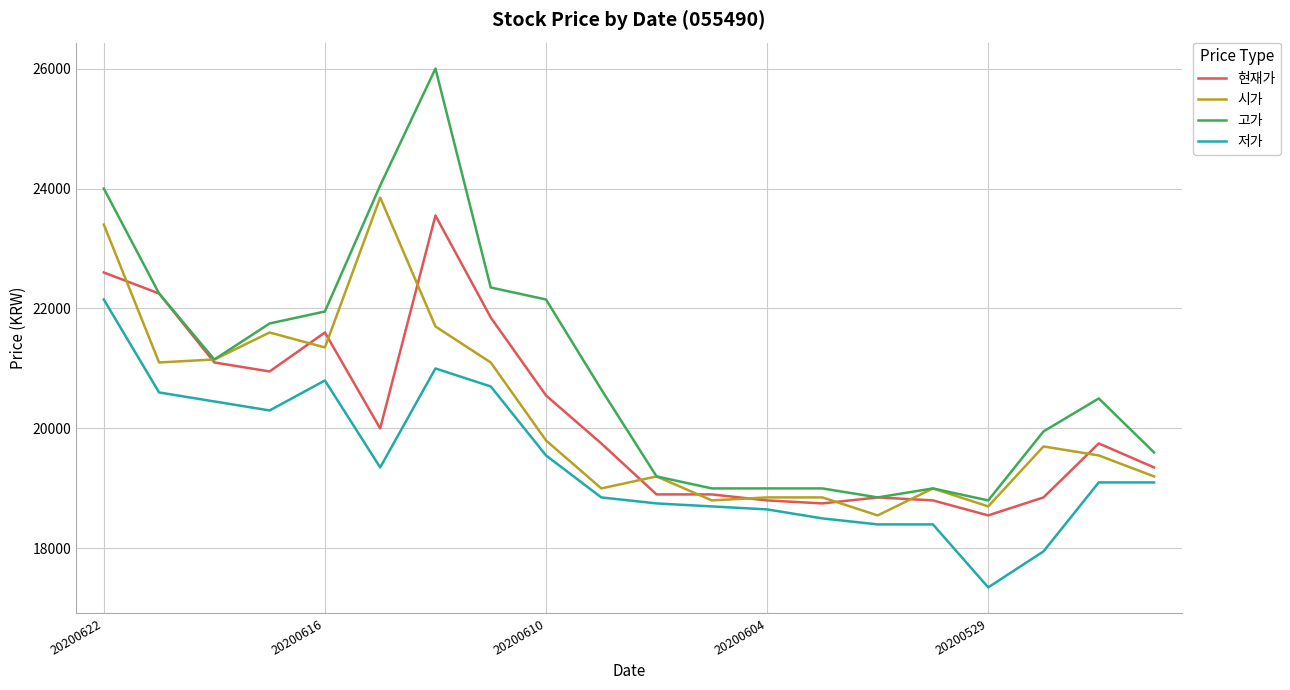

True or false: 고가 and 저가 intersect in this chart.

False